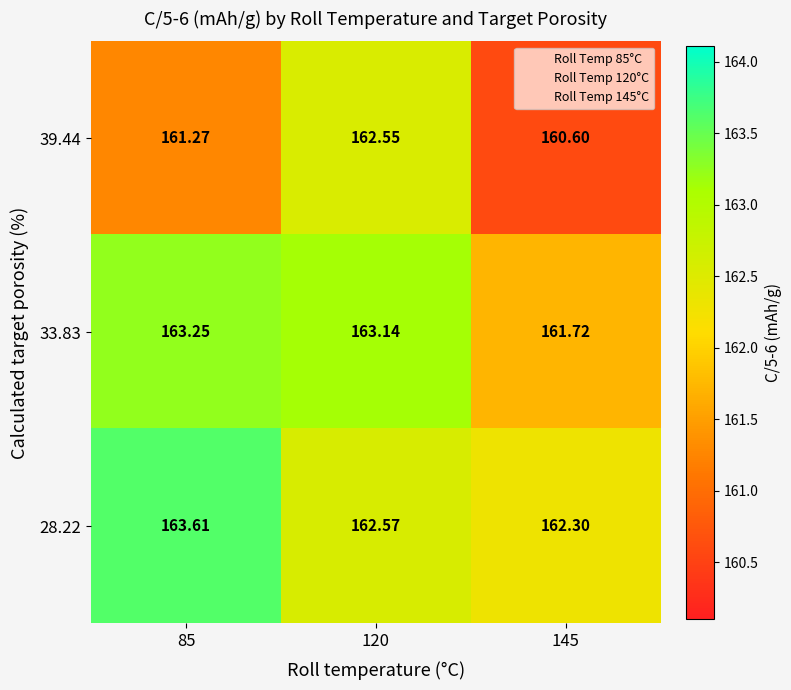

Is the value of 33.83 at 85 greater than the value of 28.22 at 120?

Yes